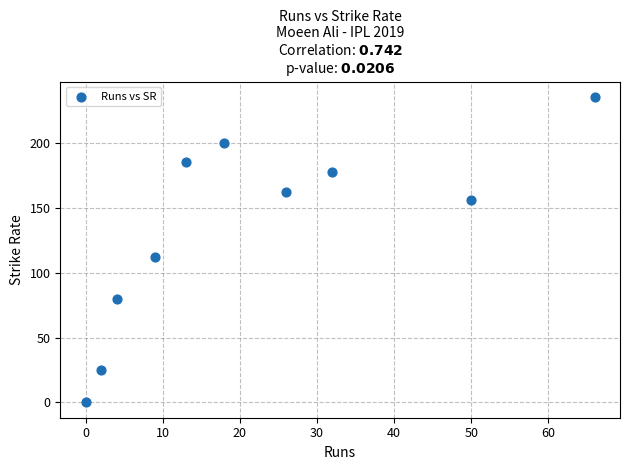

What is the range of X values (max minus min)?

66.0